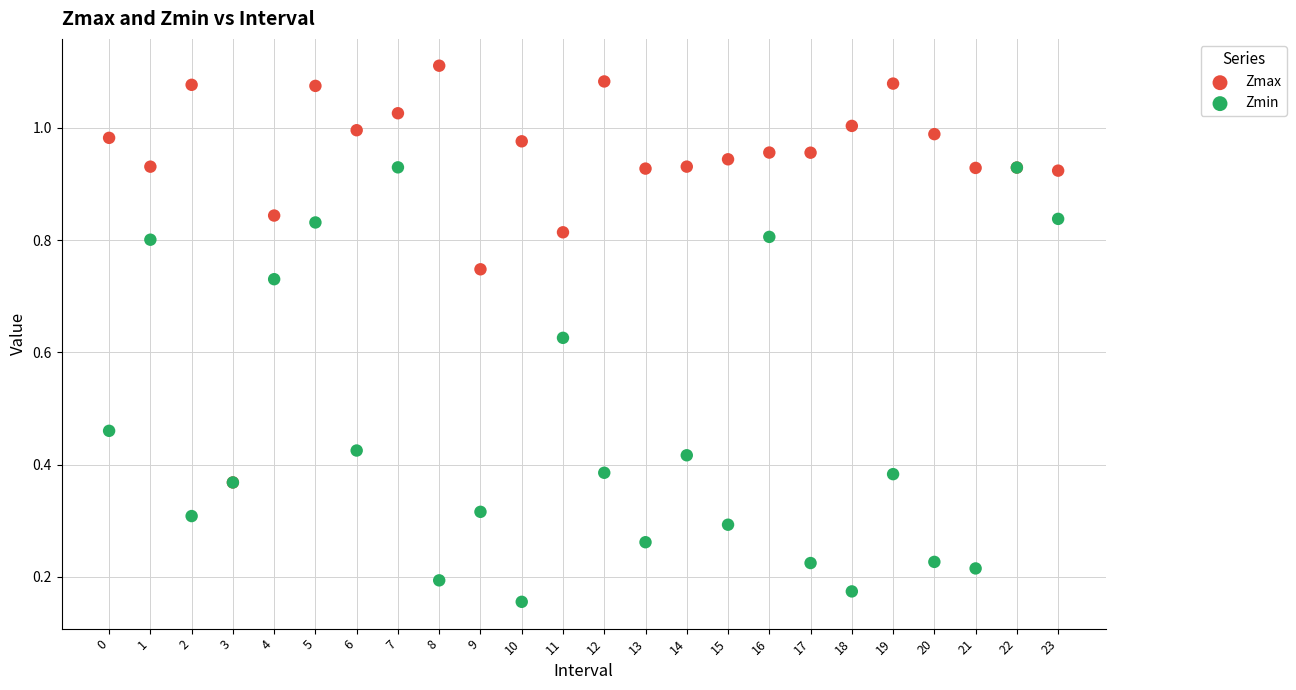

Which series has the widest spread of Y values?

Zmin